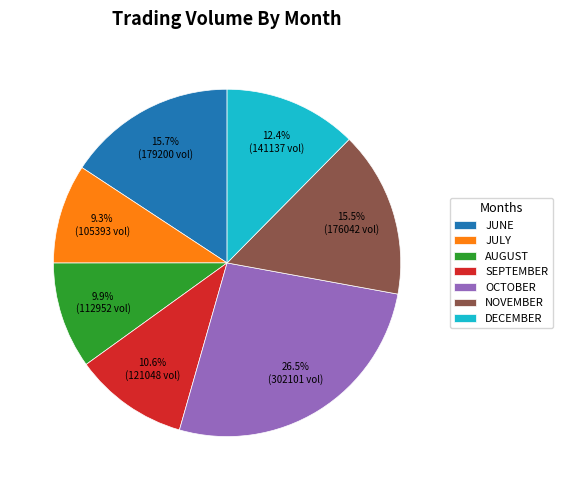

Is DECEMBER the majority of the pie?

No